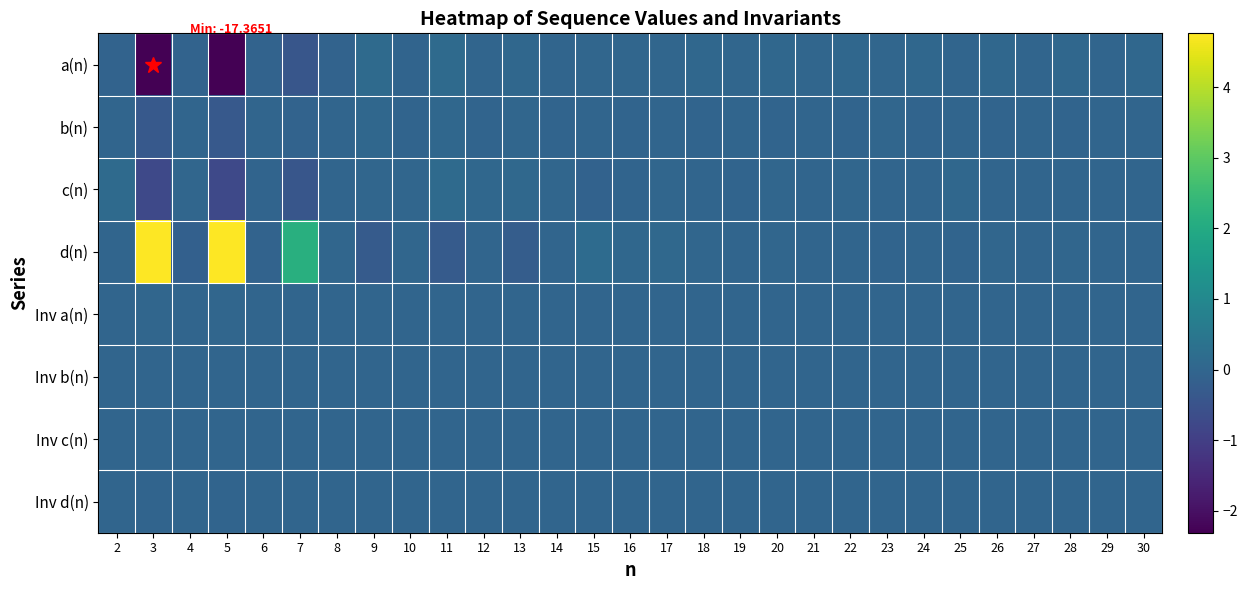

At 2, list the series in order from smallest to largest.

a(n), b(n), d(n), Inv c(n), Inv b(n), Inv d(n), Inv a(n), c(n)